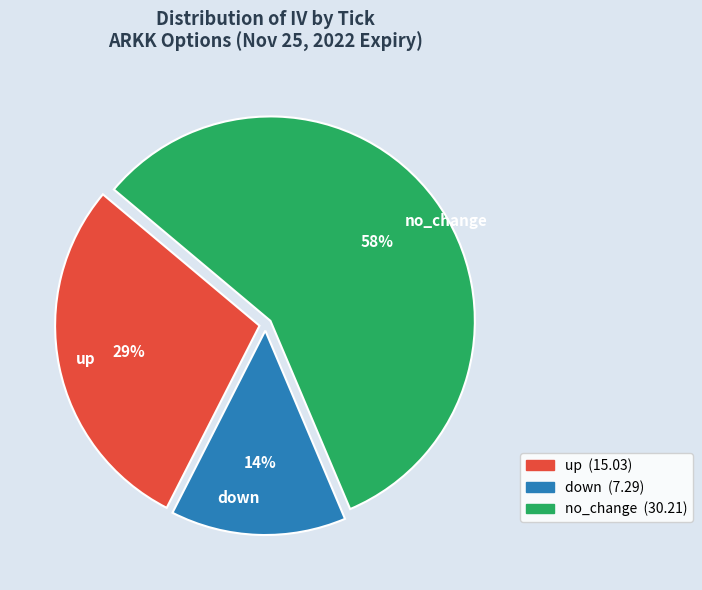

To the nearest percent, what percentage of the pie is down?

14%